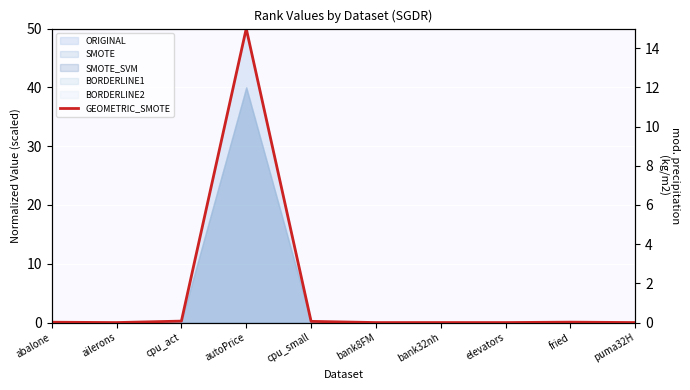

What is the average value?

5.1